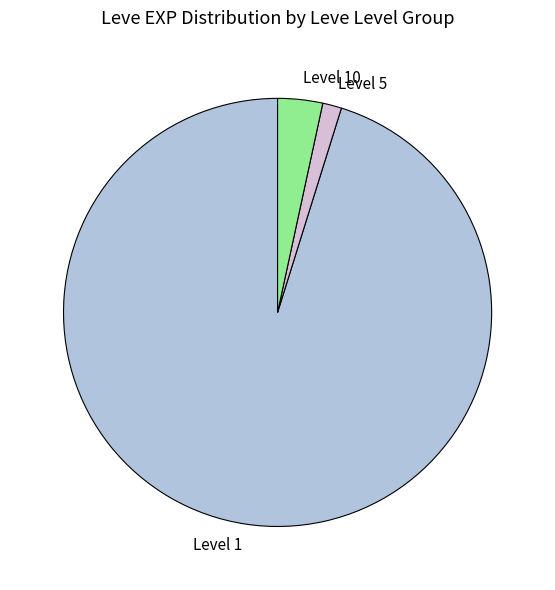

Is there any slice that represents more than half of the pie?

Yes